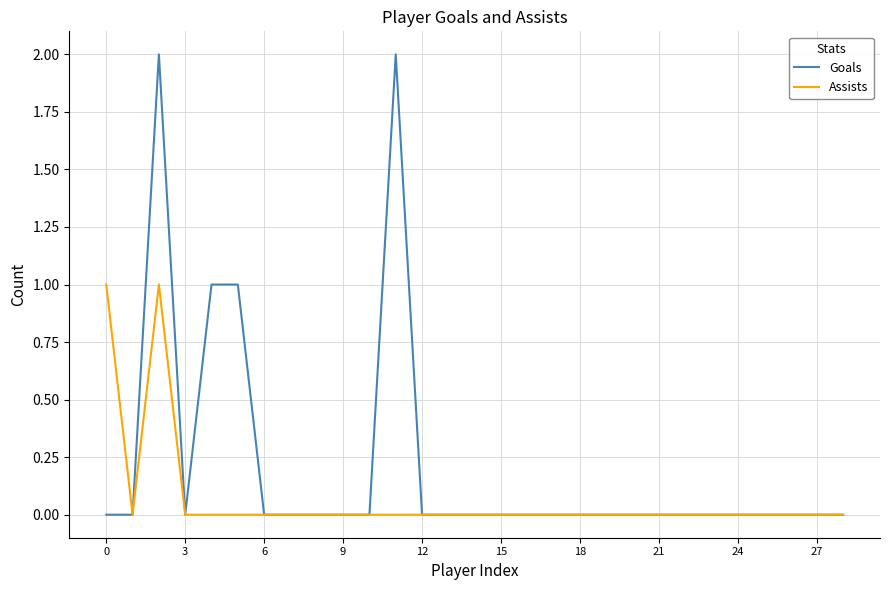

What is the difference between the second highest and second lowest values in the Goals series?

2